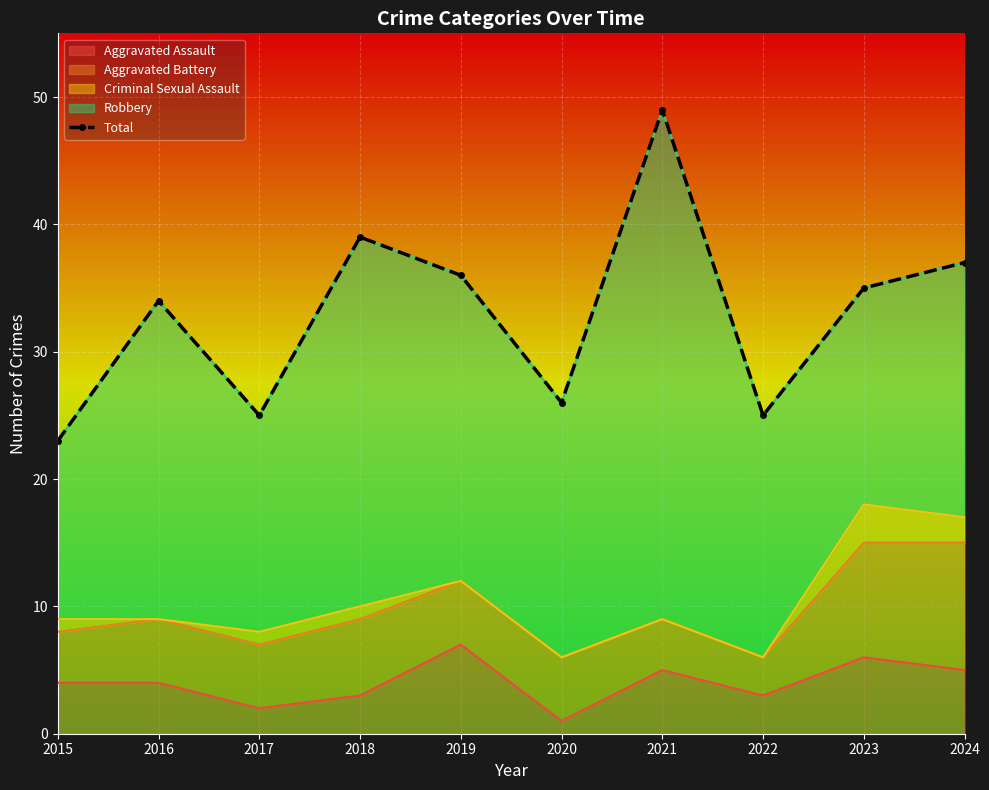

What is the sum of all values?

329